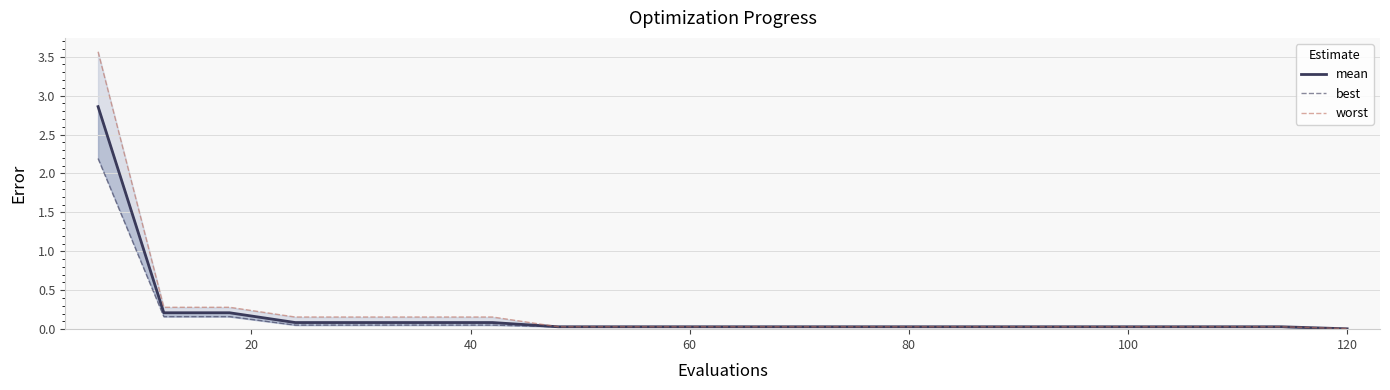

Reading left to right, extract all data points from this chart.

mean: 2.9	0.2	0.2	0.1	0.1	0.1	0.1	0.0	0.0	0.0	0.0	0.0	0.0	0.0	0.0	0.0	0.0	0.0	0.0	0.0
best: 2.2	0.2	0.2	0.1	0.1	0.1	0.1	0.0	0.0	0.0	0.0	0.0	0.0	0.0	0.0	0.0	0.0	0.0	0.0	0.0
worst: 3.6	0.3	0.3	0.2	0.2	0.2	0.2	0.0	0.0	0.0	0.0	0.0	0.0	0.0	0.0	0.0	0.0	0.0	0.0	0.0